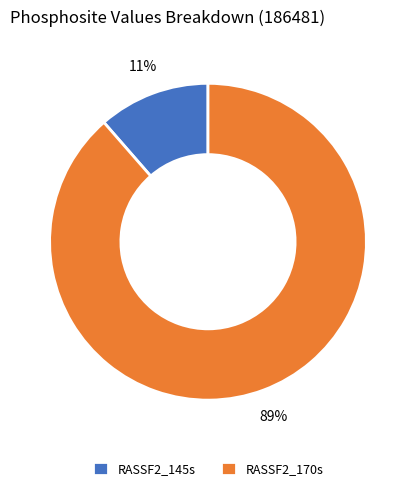

Is it true that RASSF2_170s is 76% of the pie?

False